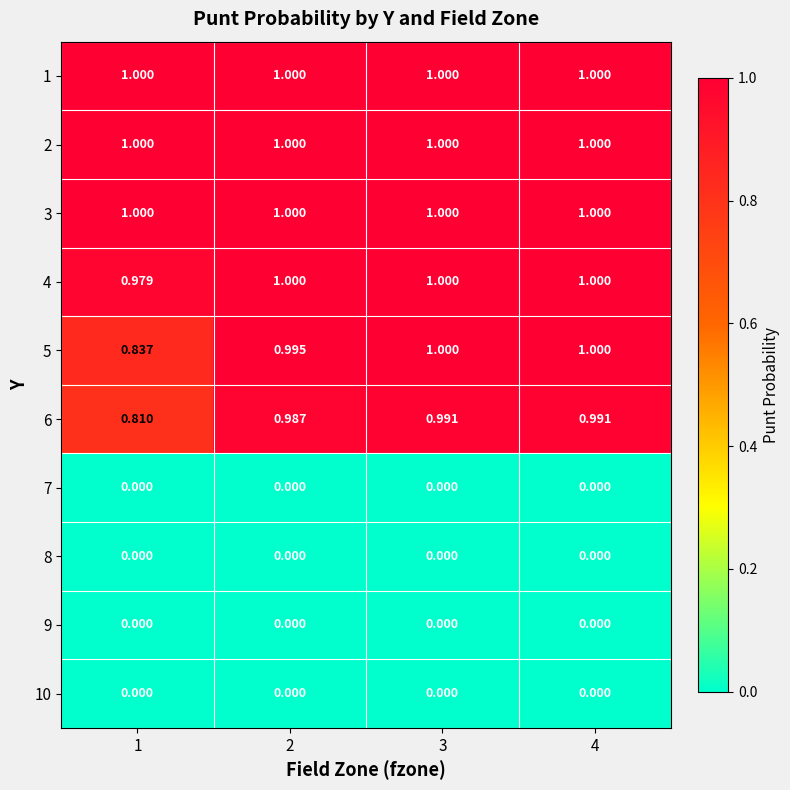

Is the value of 2 at 2 greater than the value of 6 at 1?

Yes